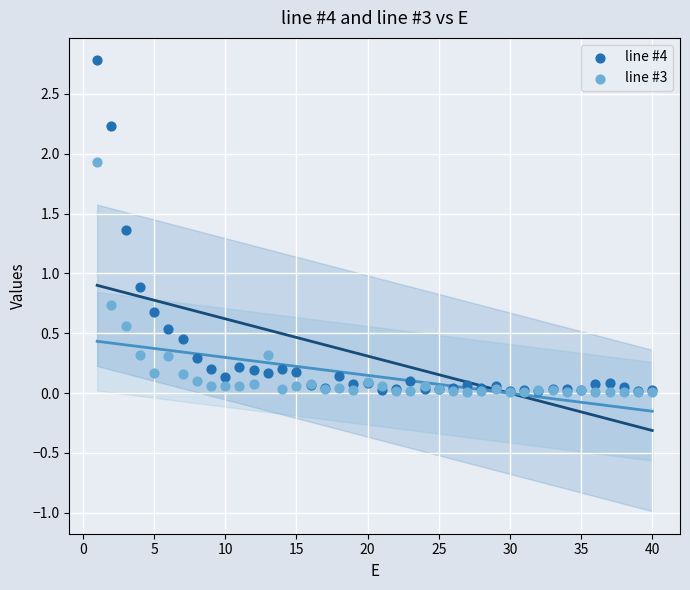

In the line #4 series, what Y value is closest to 1?

0.9